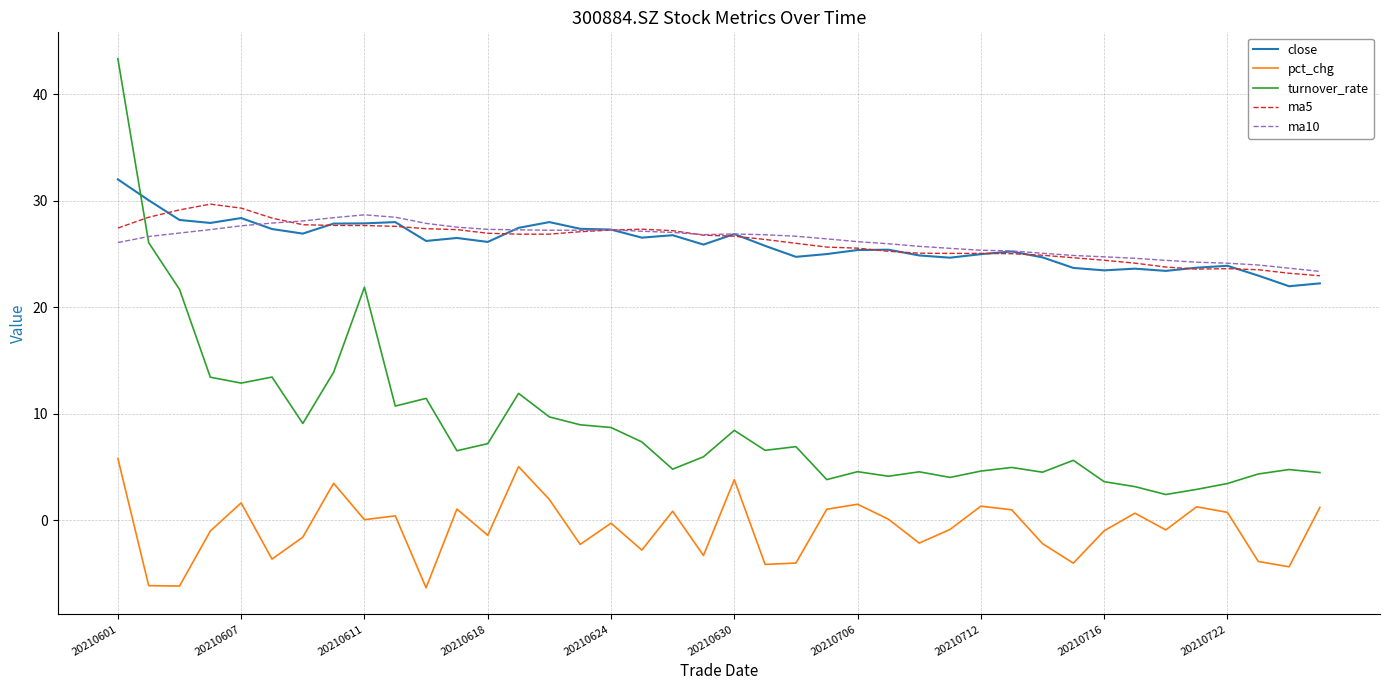

Which series has the widest spread of values?

turnover_rate